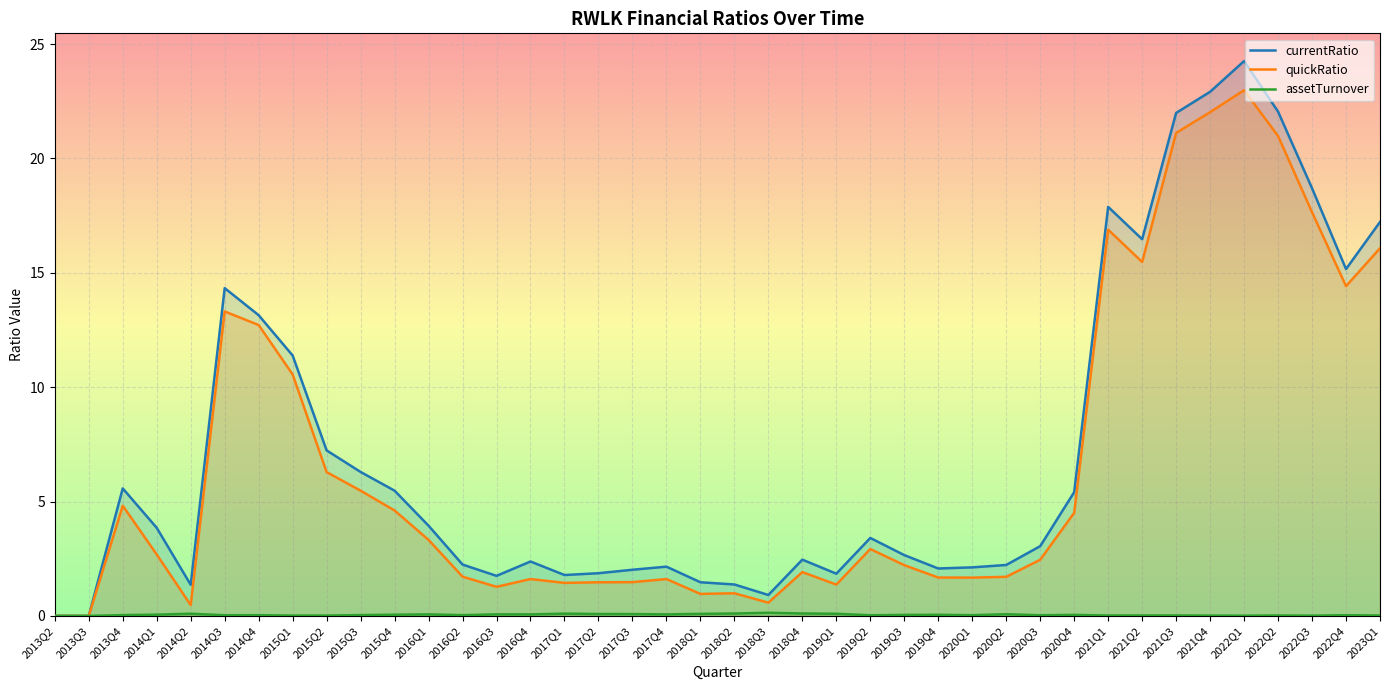

True or false: currentRatio has a value of -16.0 at 2013Q3.

False